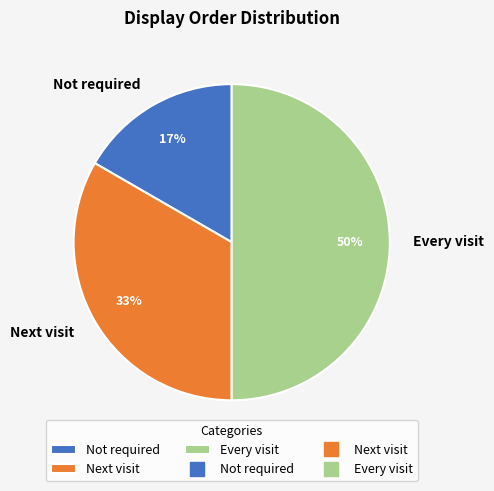

Do Next visit and Every visit together represent more than half of the pie?

Yes